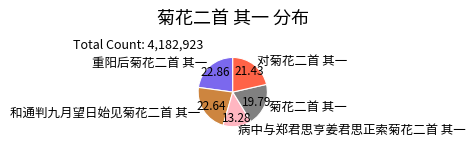

Which category has the smallest portion of the pie?

病中与郑君思亨姜君思正索菊花二首 其一